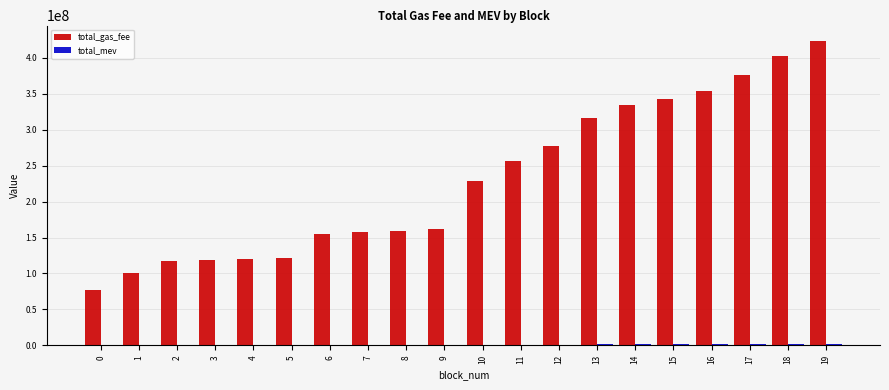

Between 3 and 13, which series saw the biggest shift?

total_gas_fee